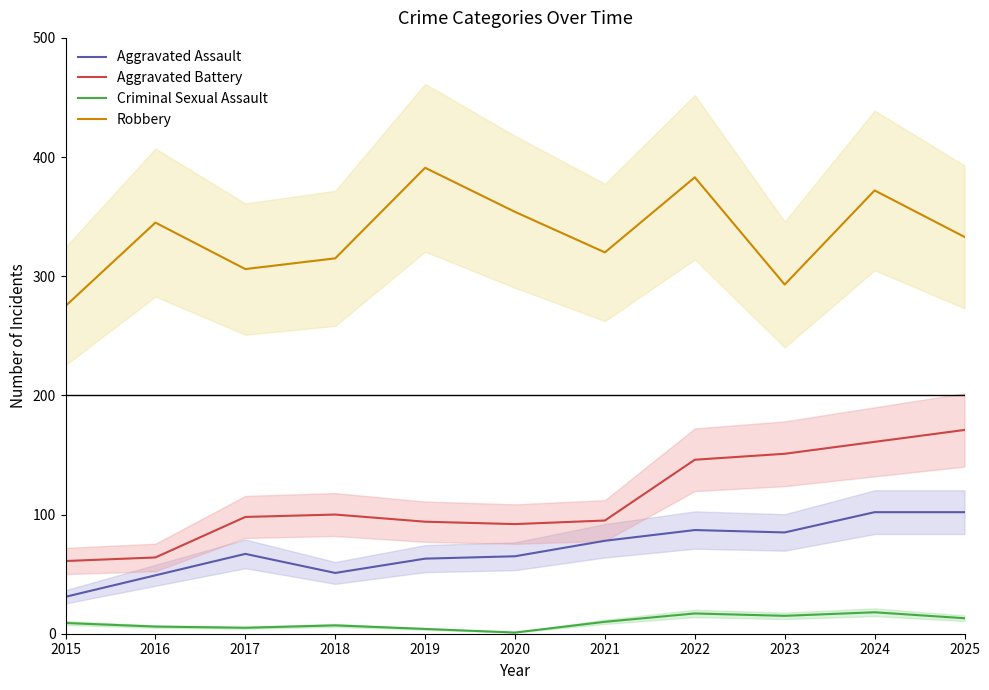

Rank the categories by Robbery value from highest to lowest.

2019, 2022, 2024, 2020, 2016, 2025, 2021, 2018, 2017, 2023, 2015